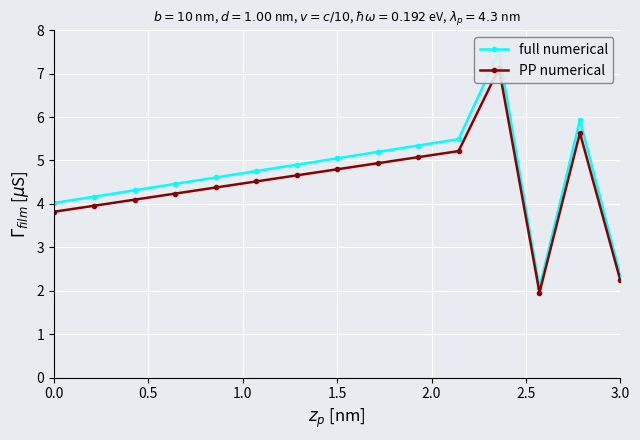

True or false: PP numerical and full numerical cross at least once.

False